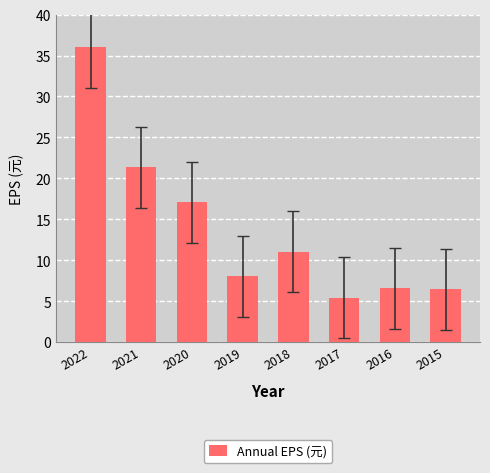

What is the minimum value shown in the chart?

5.4